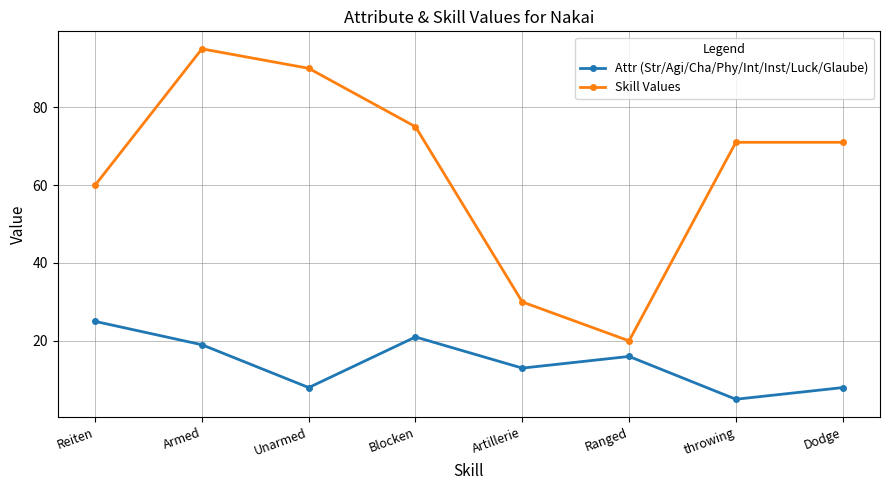

Count the number of data series in this chart.

2